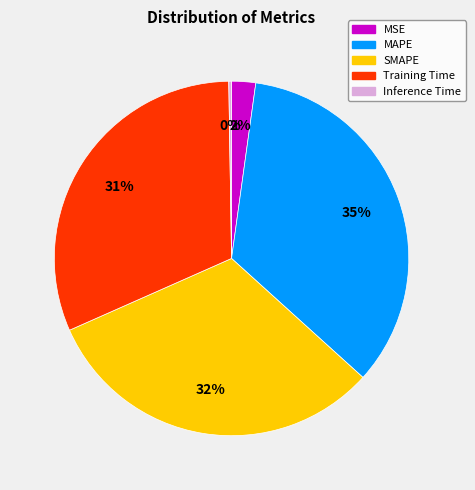

Do SMAPE and MAPE together represent more than half of the pie?

Yes